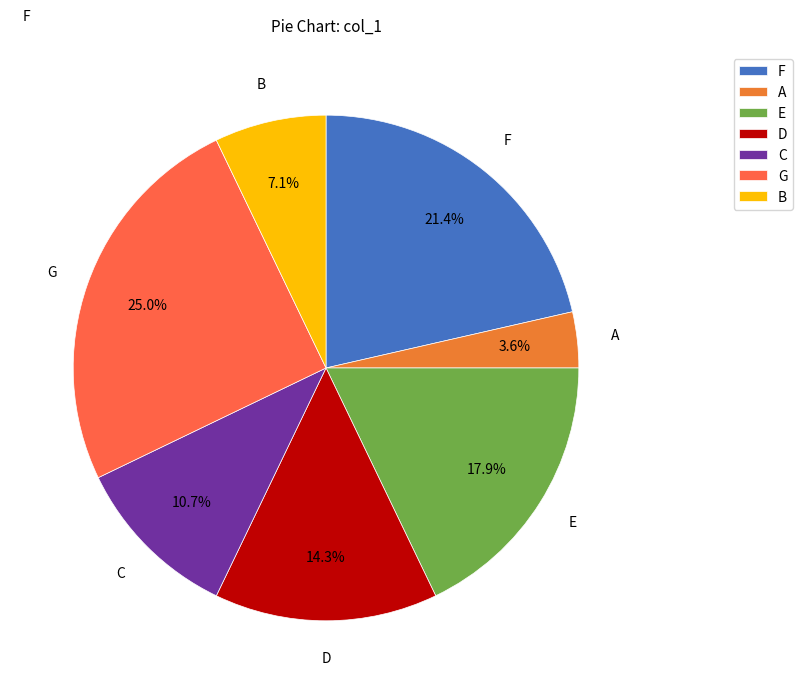

To the nearest percent, what percentage of the pie is E?

18%